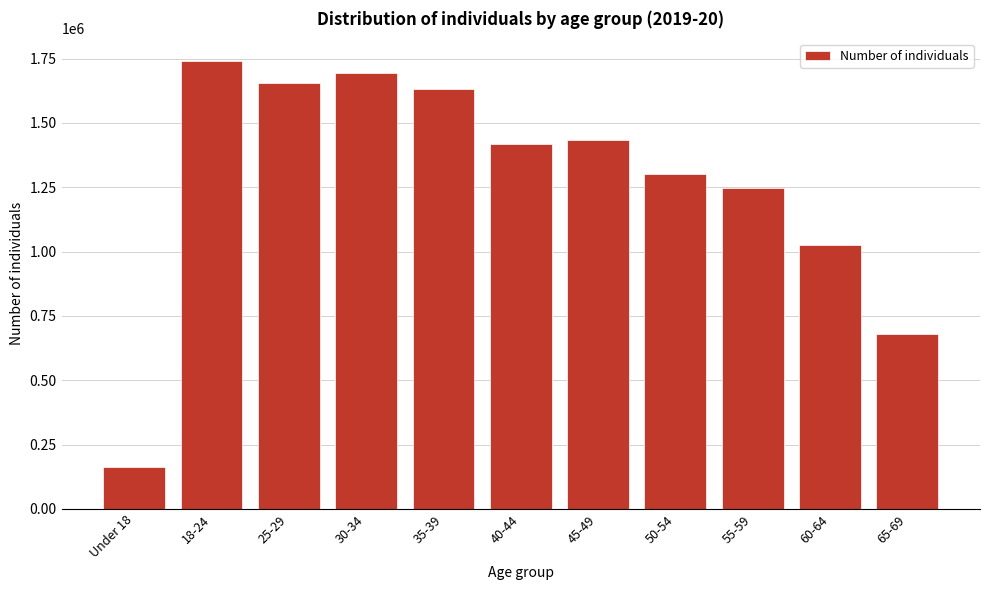

Reading left to right, what are all the values shown in this chart?

161976	1741028	1655684	1695155	1629789	1417804	1432305	1300964	1246184	1027280	678862